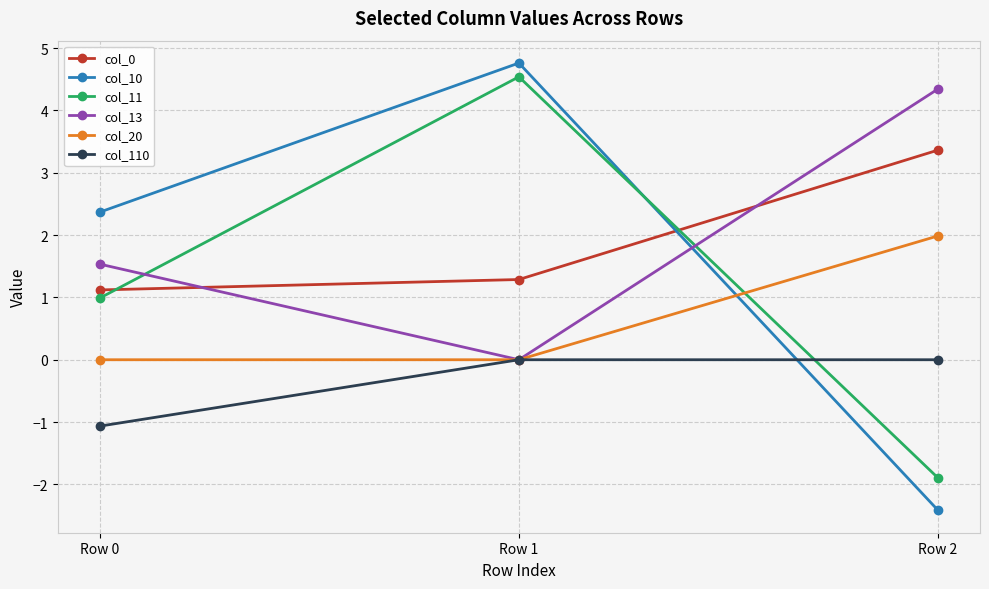

Where is col_11 nearest to the value 1?

Row 0